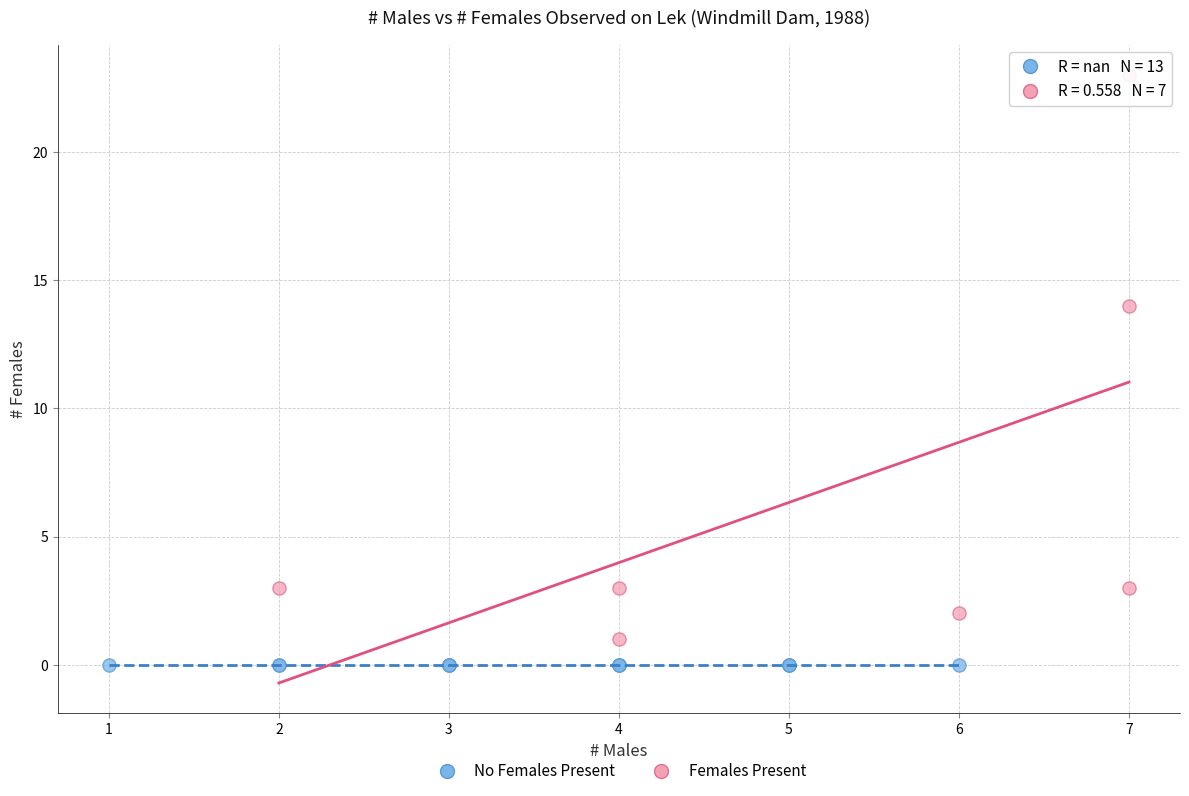

Which series contains the highest Y value?

Females Present